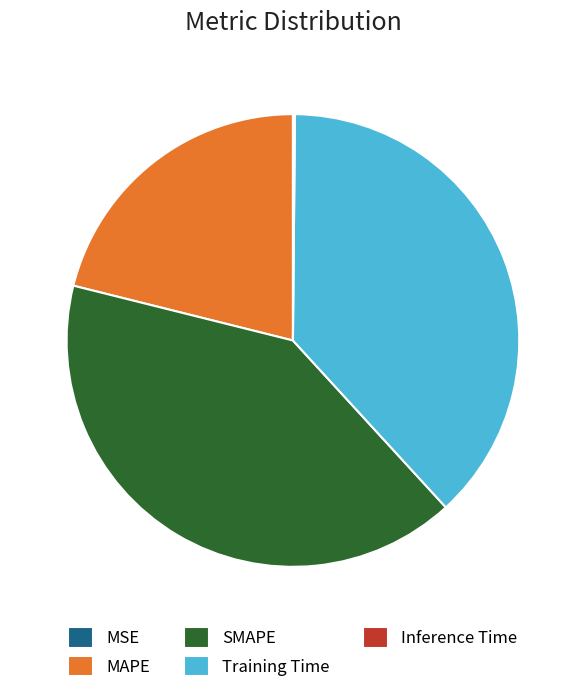

Between MAPE and SMAPE, which is larger?

SMAPE